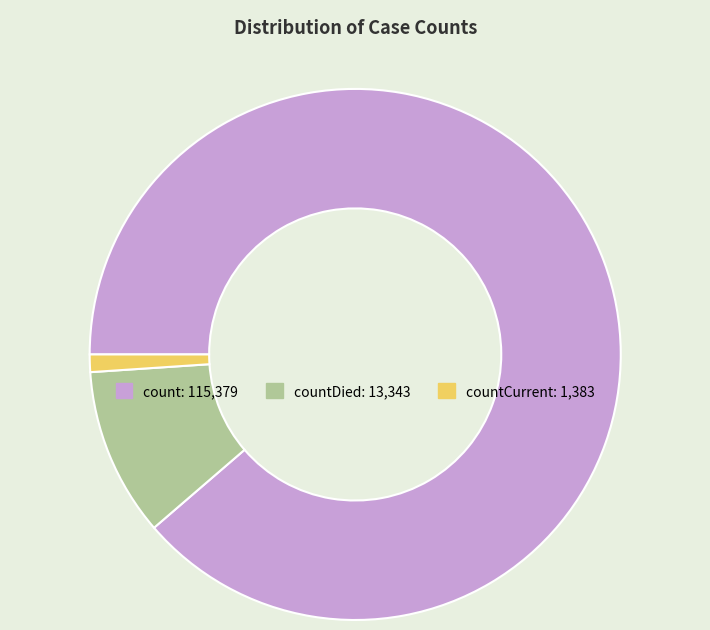

Is there a majority slice in this chart?

Yes